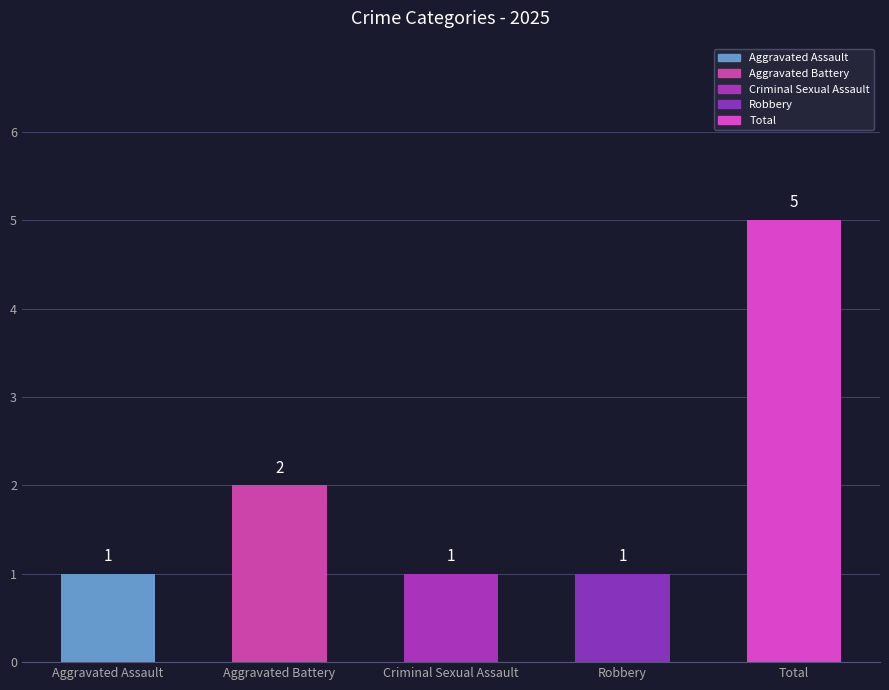

What is the difference between the maximum and minimum values?

4